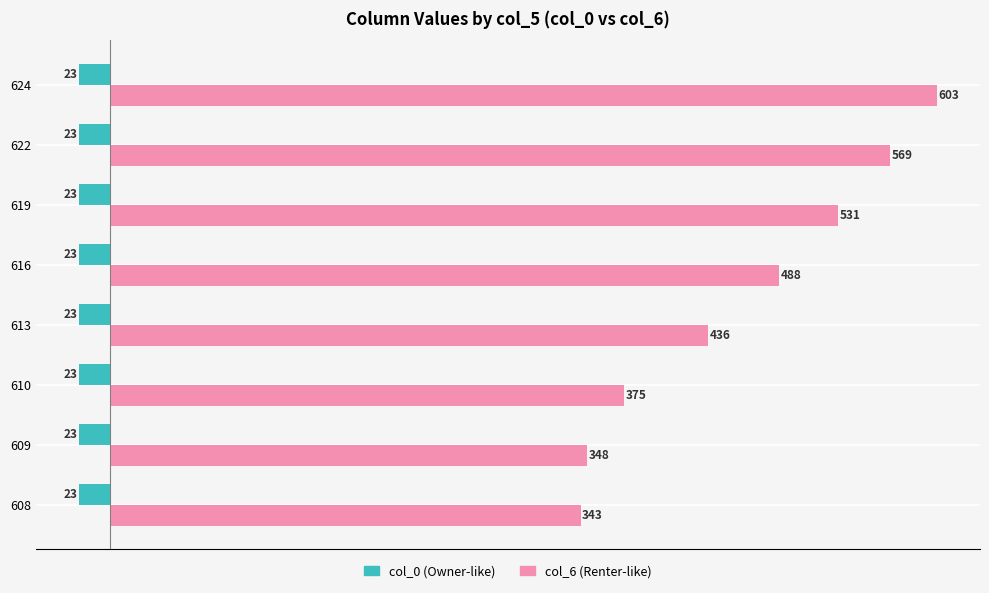

What is the difference between the highest and lowest values at 622?

592